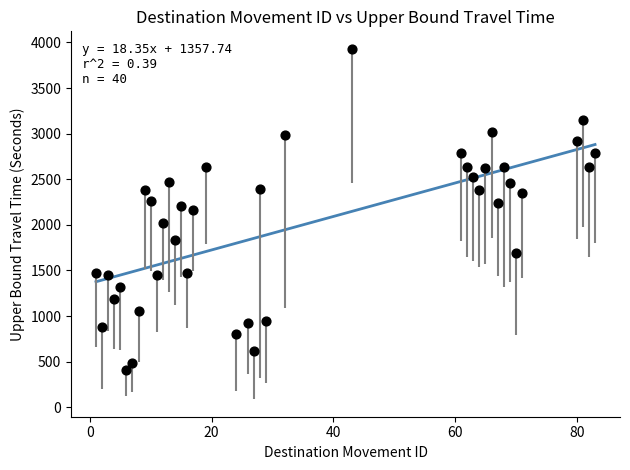

What is the range of Y values (max minus min)?

3521